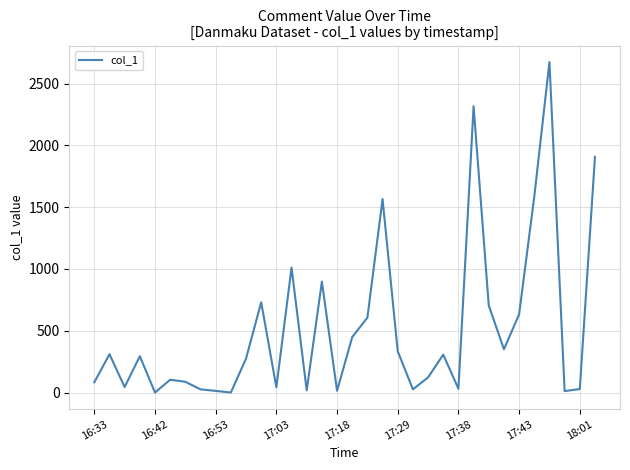

What is the greatest value displayed?

2674.8